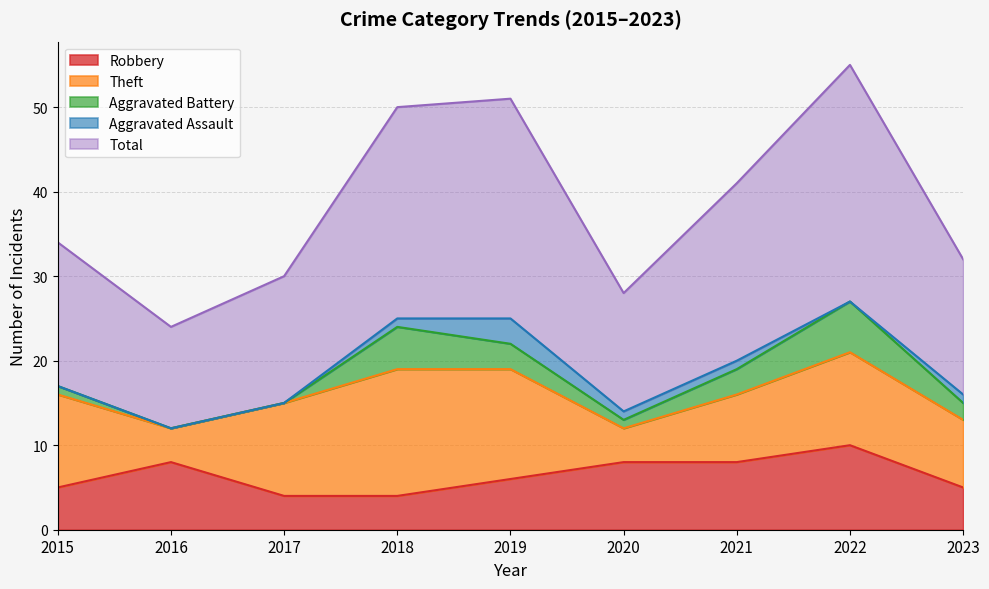

Where is Robbery nearest to the value 7?

2016